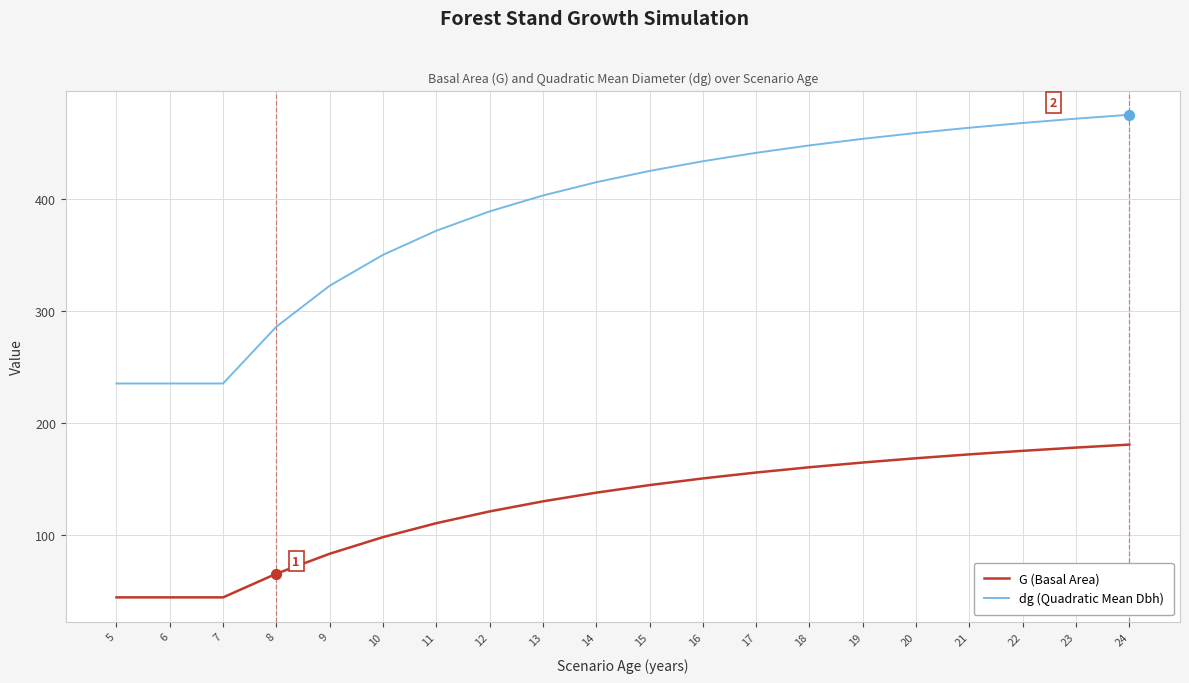

What is the total value across all series at 19?

618.4